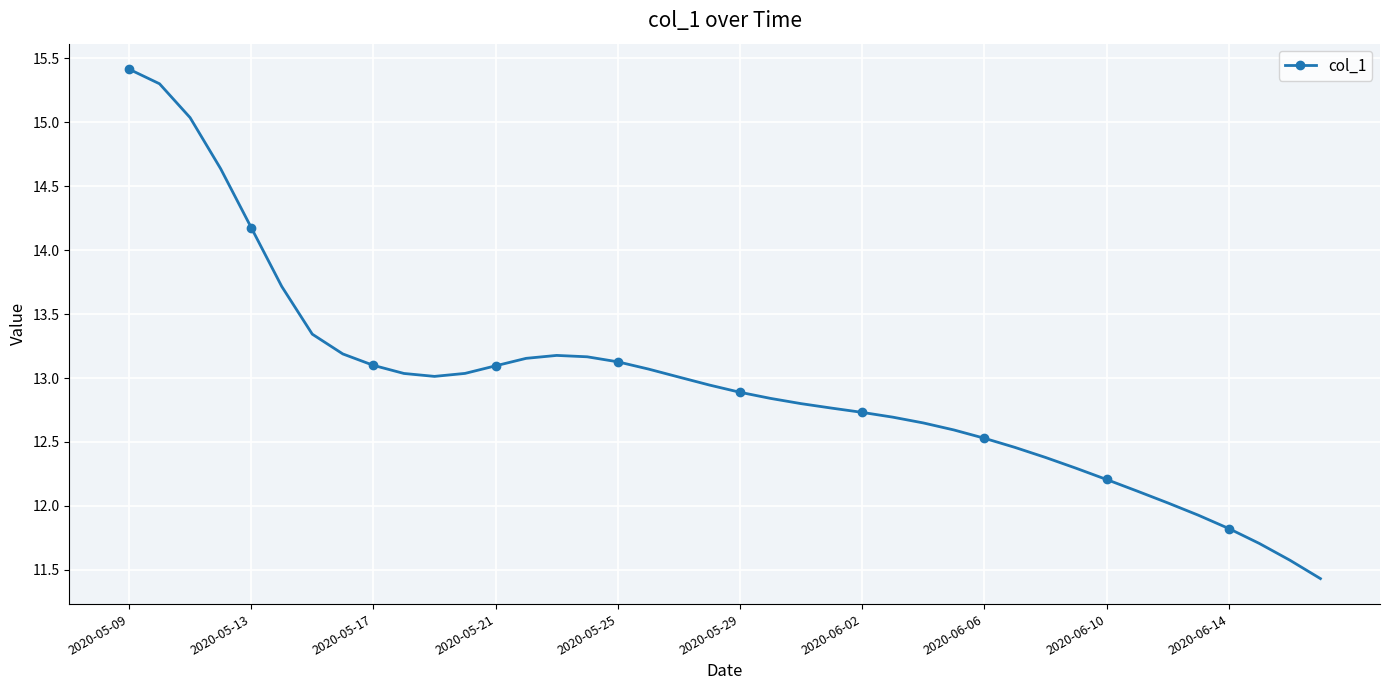

What is the value of the 2nd point from the left?

15.3